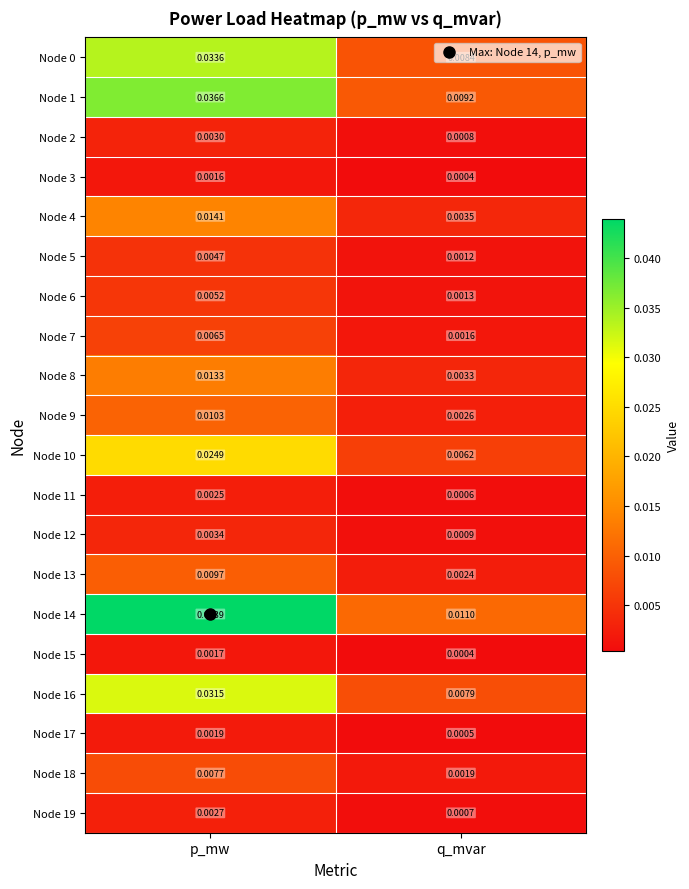

Which series has the largest range (max minus min)?

Node 14